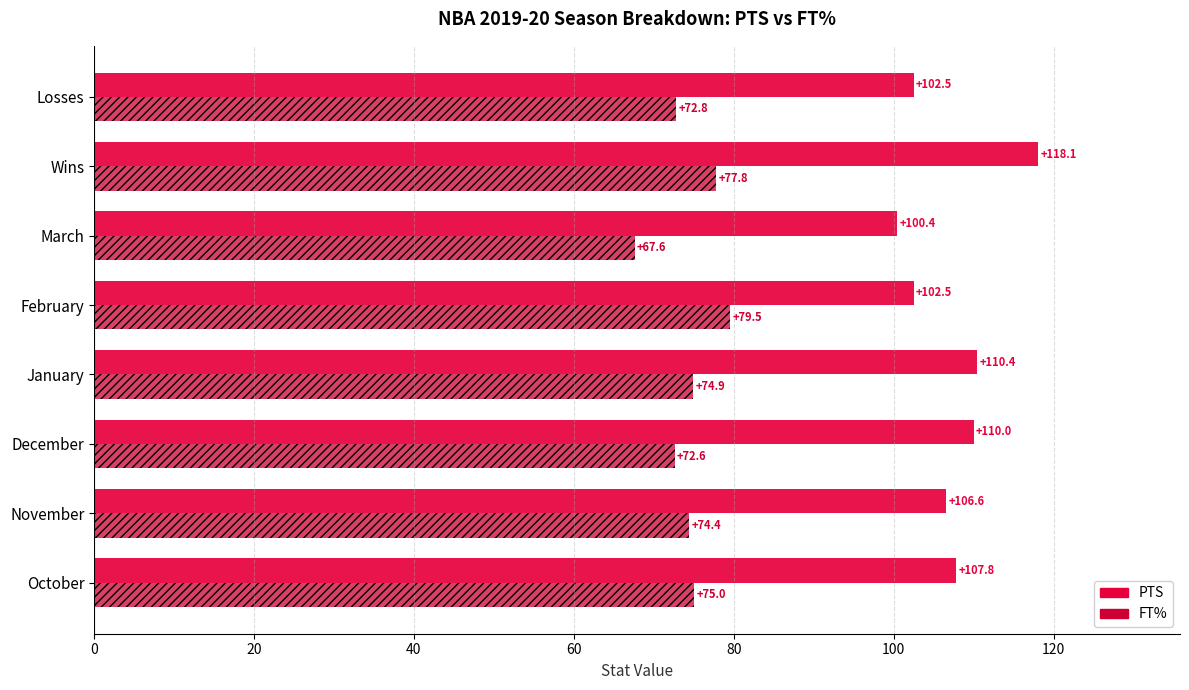

At how many categories does at least one series exceed 104?

5